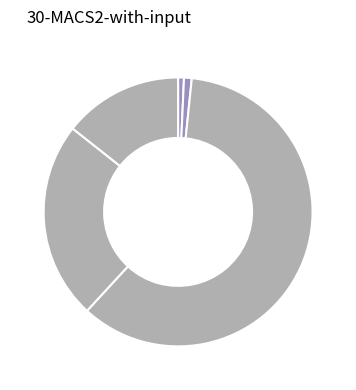

Is there any slice that represents more than half of the pie?

Yes